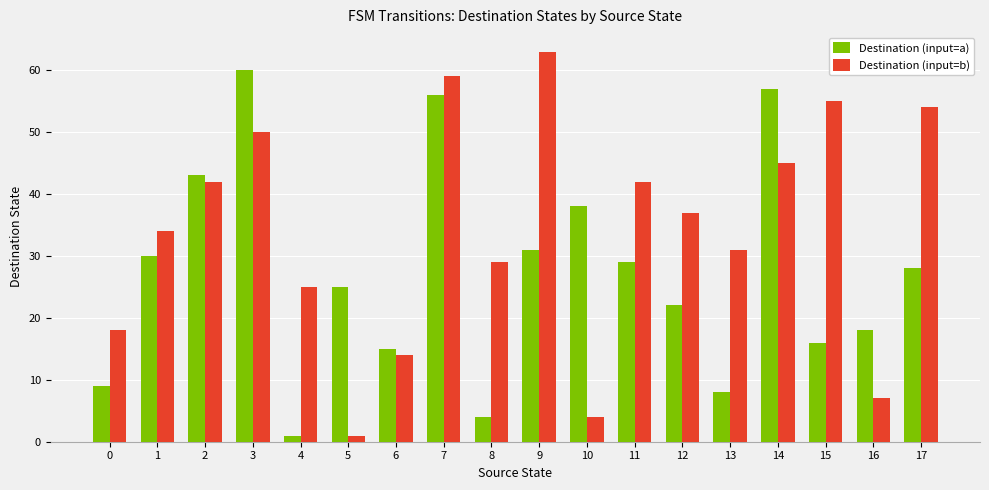

How many groups of bars are there?

18